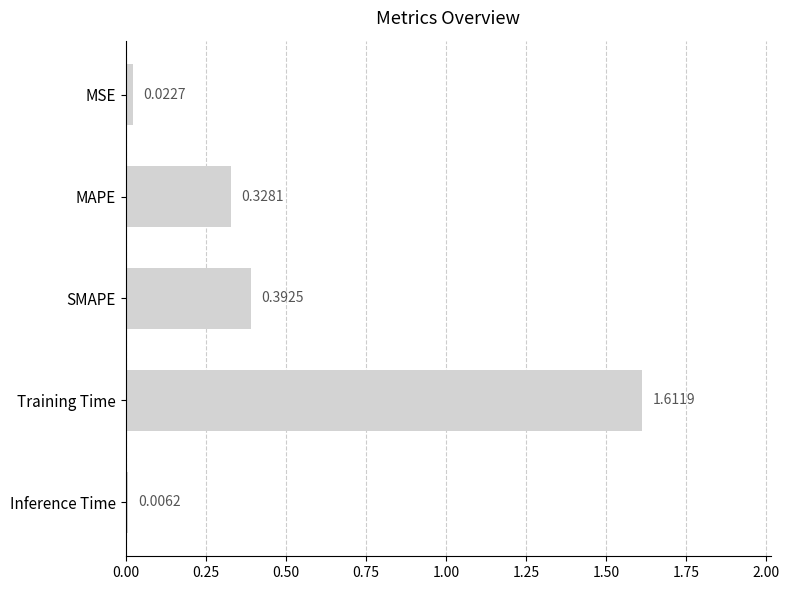

How many bars are there in total?

5